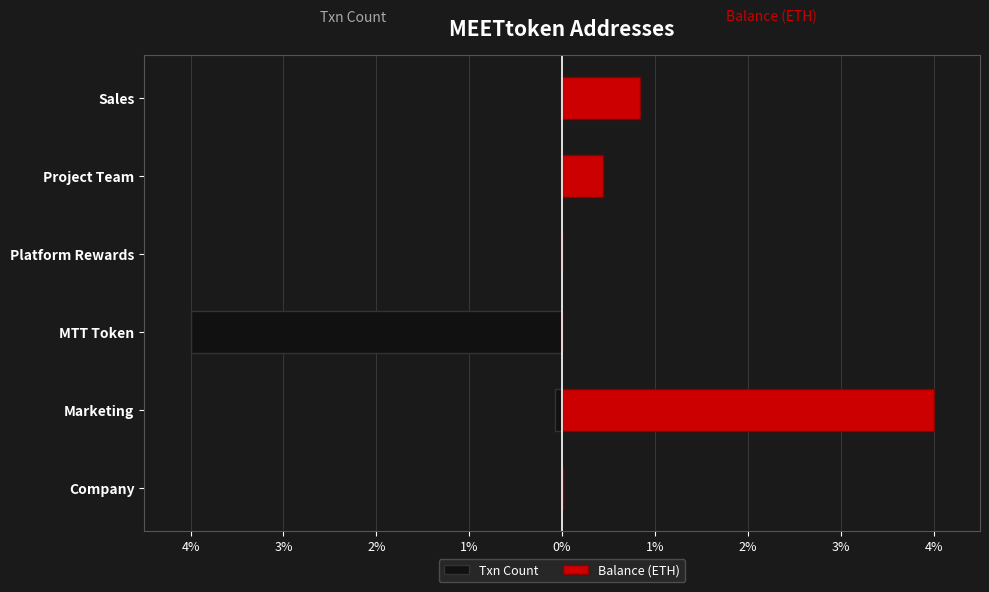

What is the difference between the maximum and minimum values in the Balance (ETH) series?

4.0